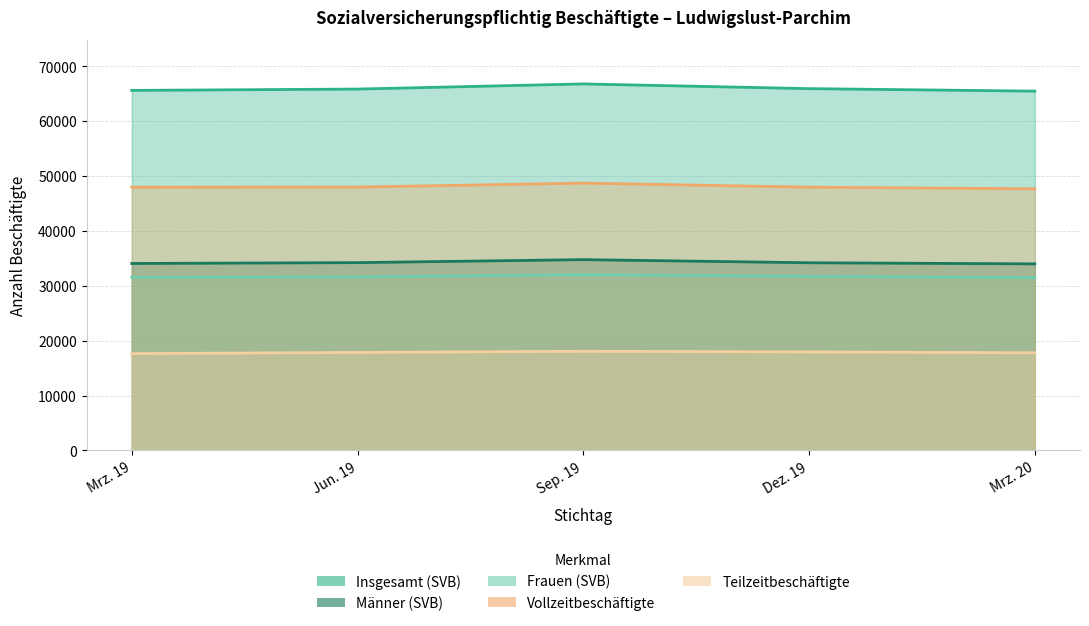

Which label corresponds to the smallest value in the chart?

Mrz. 19